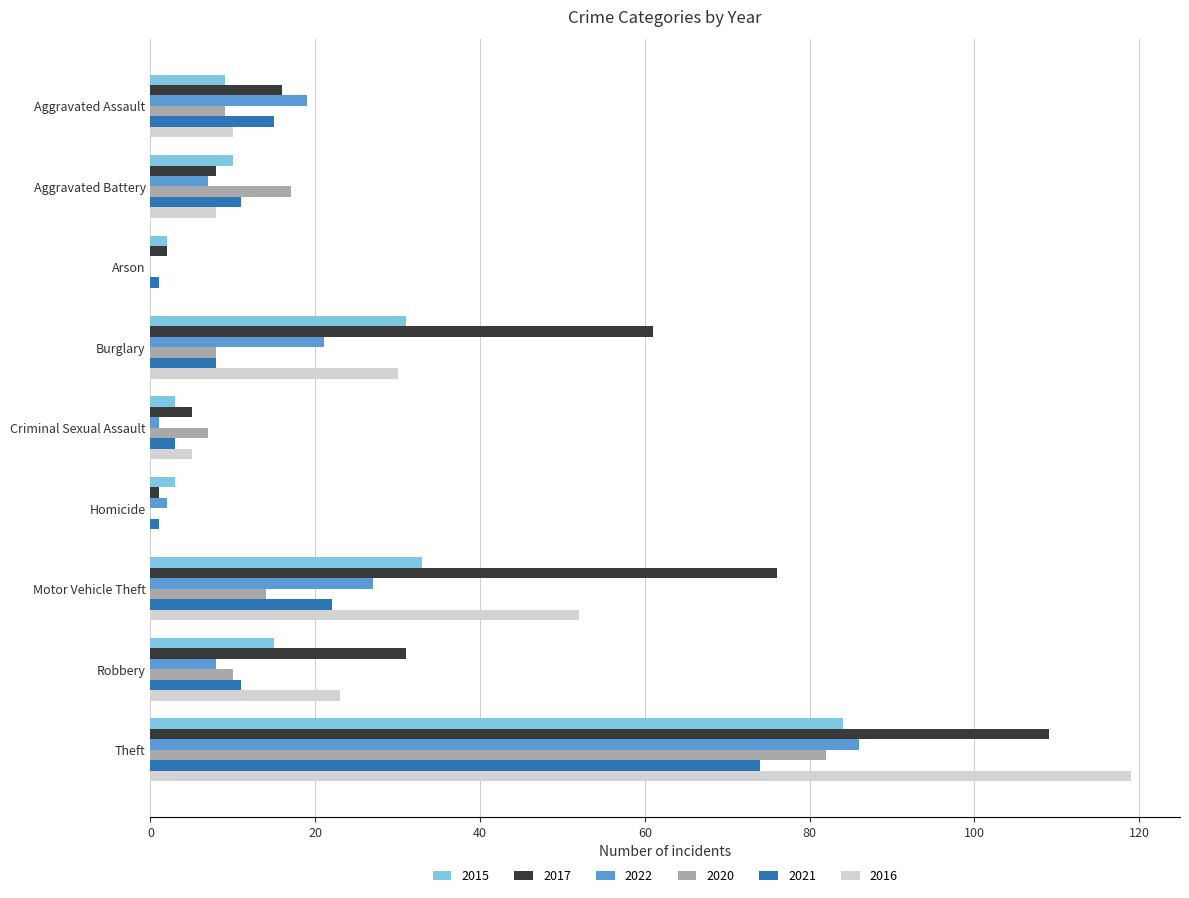

What is the sum of the 2022 values at Motor Vehicle Theft and Theft?

113